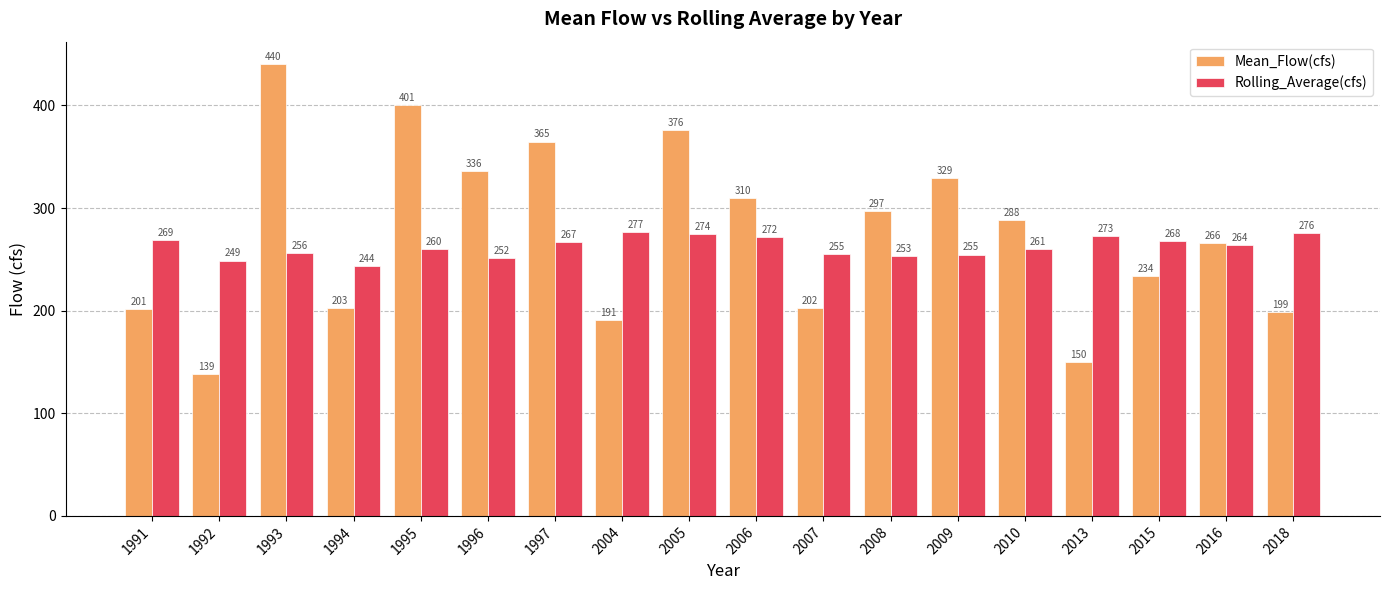

How many series are shown in this chart?

2